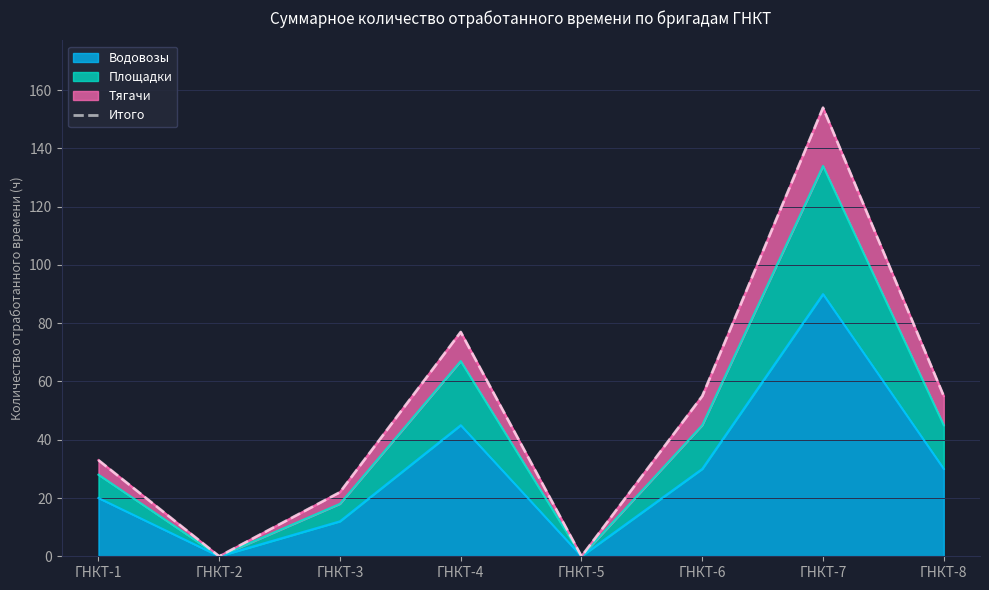

Where does the data first go above 55?

ГНКТ-4